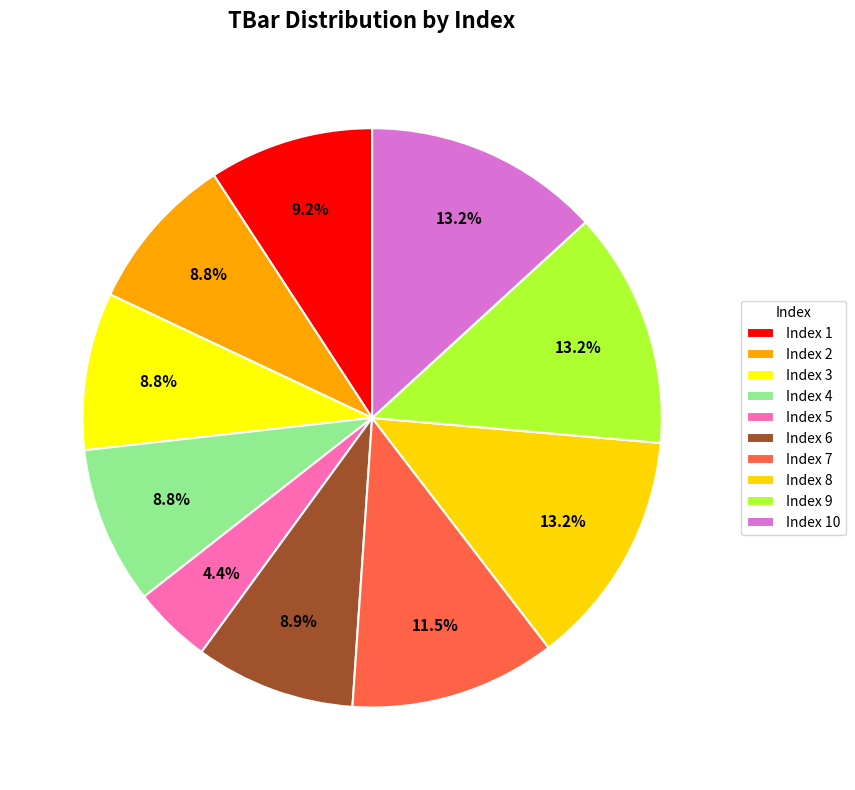

How many slices are in this pie chart?

10